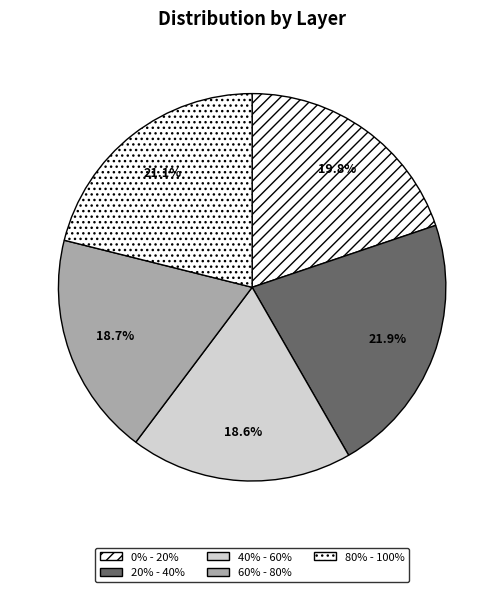

To the nearest percent, what is the combined percentage of 20% - 40% and 0% - 20%?

42%